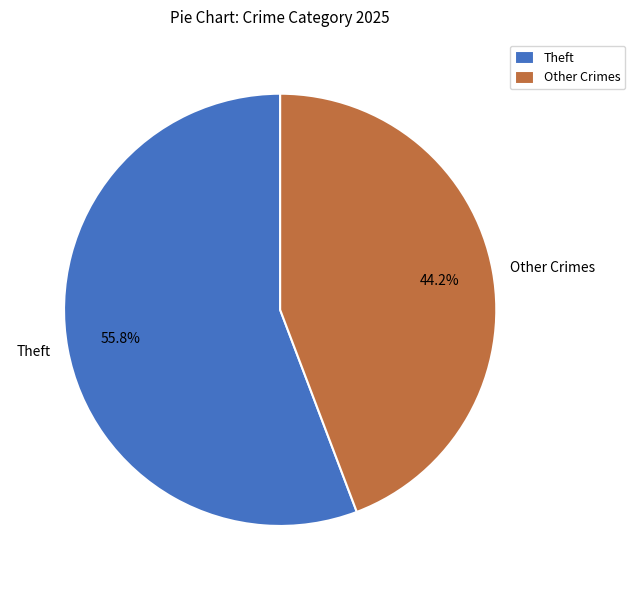

What is the ratio of the value at Other Crimes to the value at Theft?

0.8